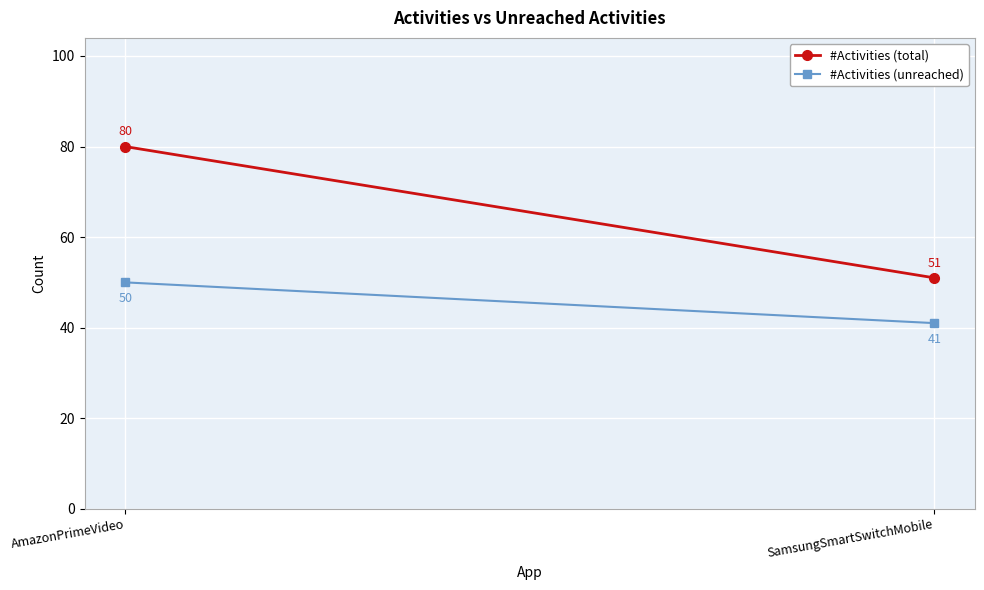

Reading left to right, what are all the values shown in this chart?

#Activities (total): 80	51
#Activities (unreached): 50	41